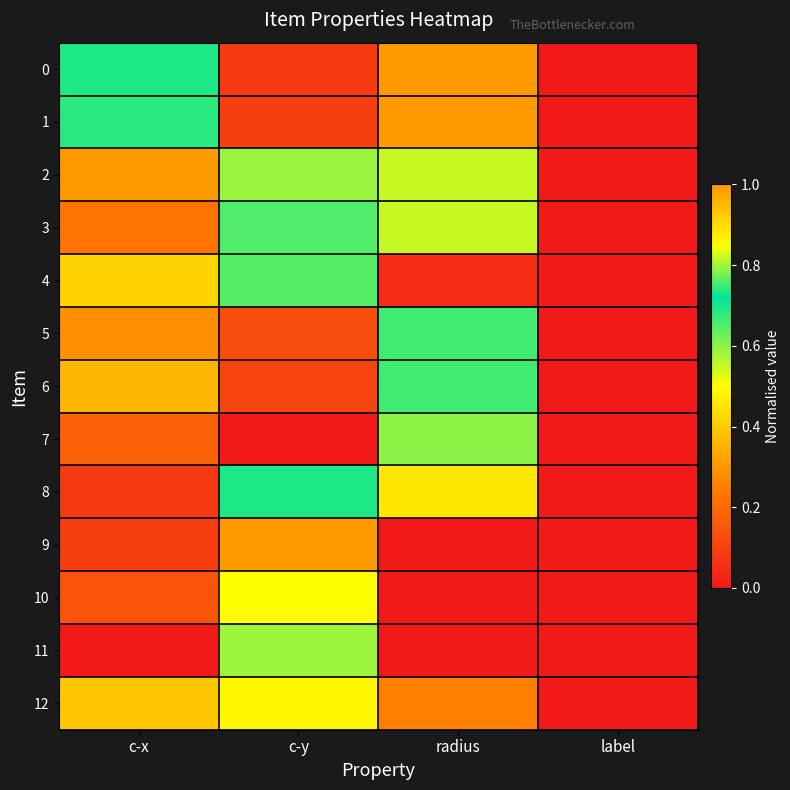

Reading left to right, what are all the values shown in this chart?

0: c-x=0.7	c-y=0.1	radius=1.0	label=0.0
1: c-x=0.7	c-y=0.1	radius=1.0	label=0.0
2: c-x=1.0	c-y=0.6	radius=0.6	label=0.0
3: c-x=0.2	c-y=0.7	radius=0.6	label=0.0
4: c-x=0.4	c-y=0.6	radius=0.0	label=0.0
5: c-x=0.3	c-y=0.1	radius=0.8	label=0.0
6: c-x=0.4	c-y=0.1	radius=0.8	label=0.0
7: c-x=0.2	c-y=0.0	radius=0.6	label=0.0
8: c-x=0.1	c-y=0.7	radius=0.4	label=0.0
9: c-x=0.1	c-y=1.0	radius=0.0	label=0.0
10: c-x=0.1	c-y=0.8	radius=0.0	label=0.0
11: c-x=0.0	c-y=0.8	radius=0.0	label=0.0
12: c-x=0.9	c-y=0.5	radius=0.2	label=0.0